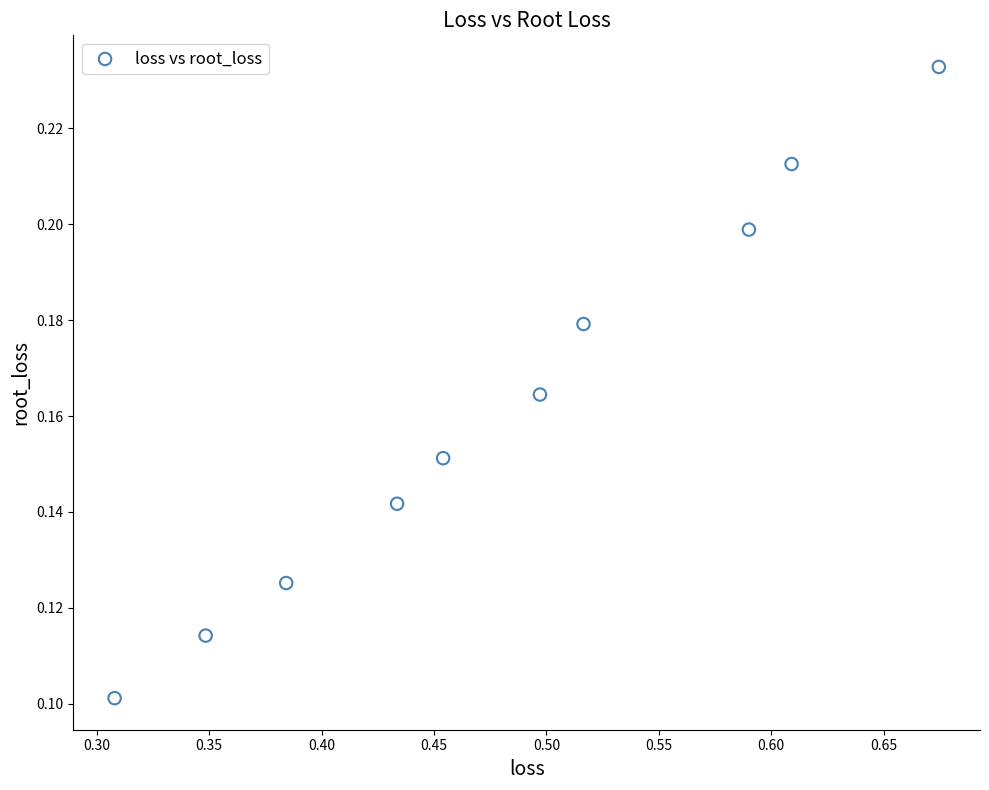

What is the range of X values (max minus min)?

0.4